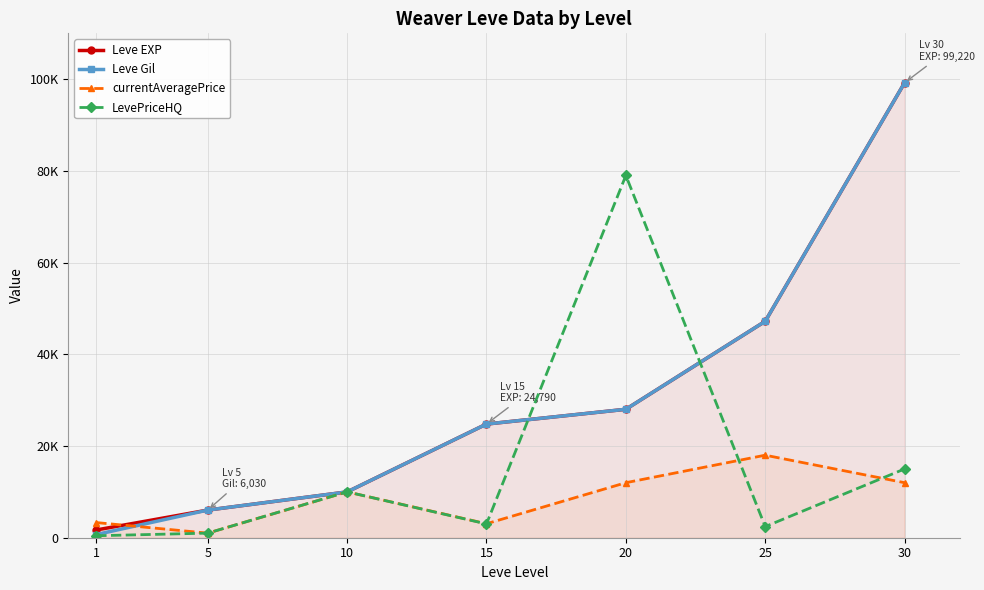

What is the highest value of the Leve EXP series?

99220.0